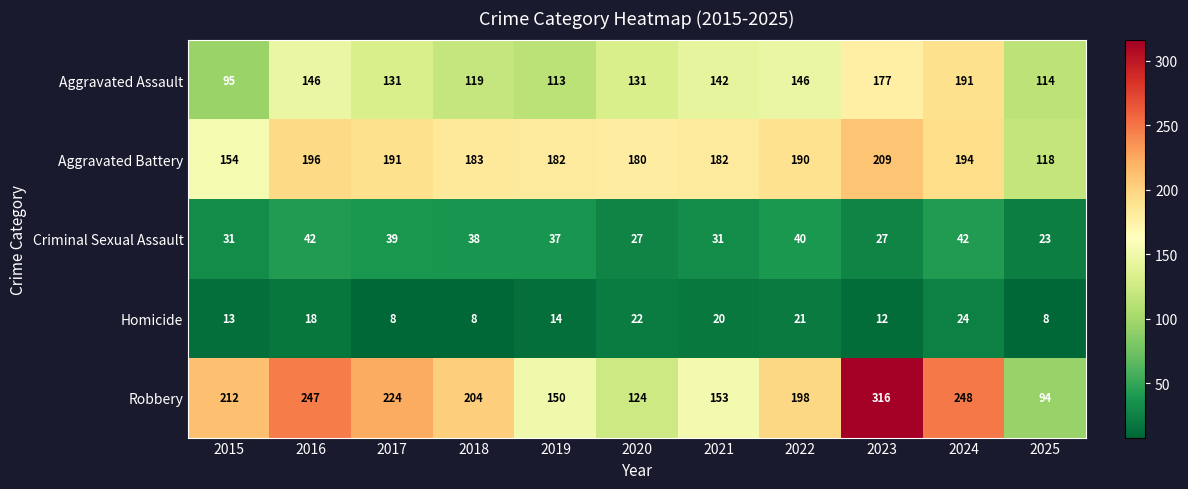

What is the difference between the second highest and minimum values in the Robbery series?

154